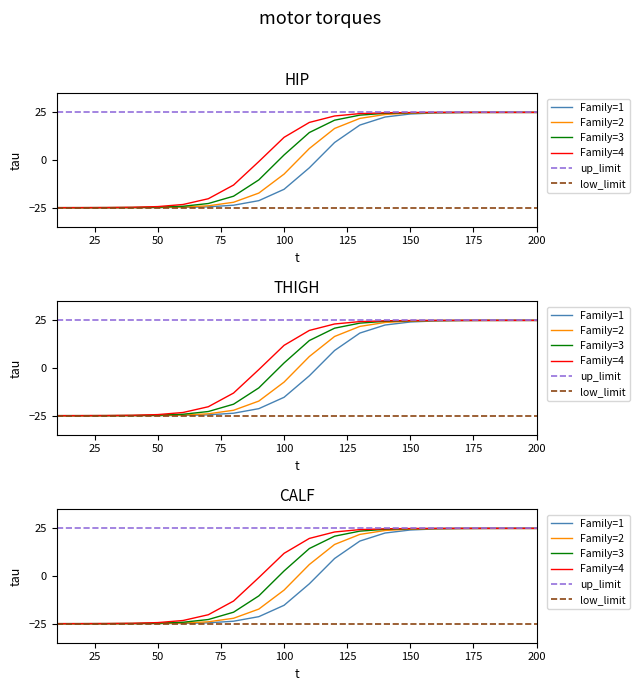

Between 110 and 80, which is larger?

110